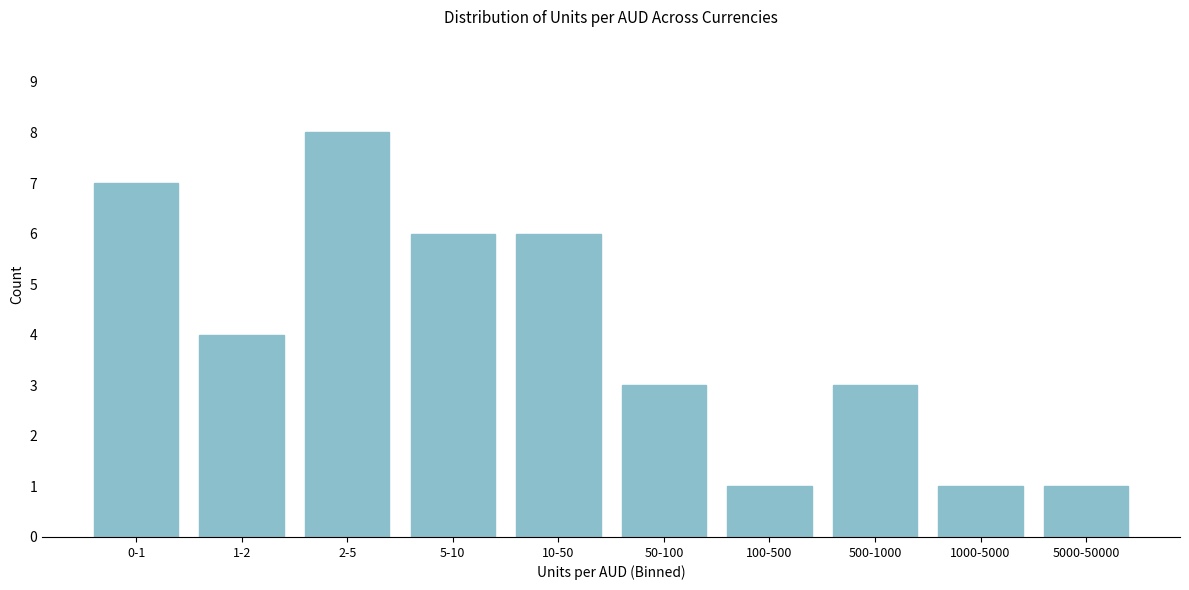

Reading right to left, what are all the values shown in this chart?

5000-50000=1	1000-5000=1	500-1000=3	100-500=1	50-100=3	10-50=6	5-10=6	2-5=8	1-2=4	0-1=7